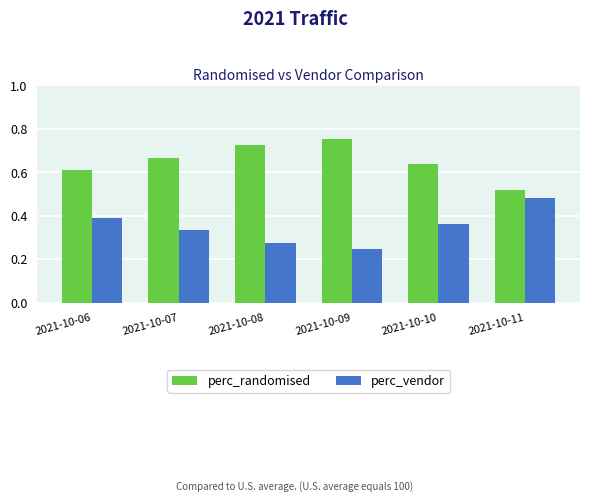

At which label does perc_randomised reach its peak?

2021-10-09